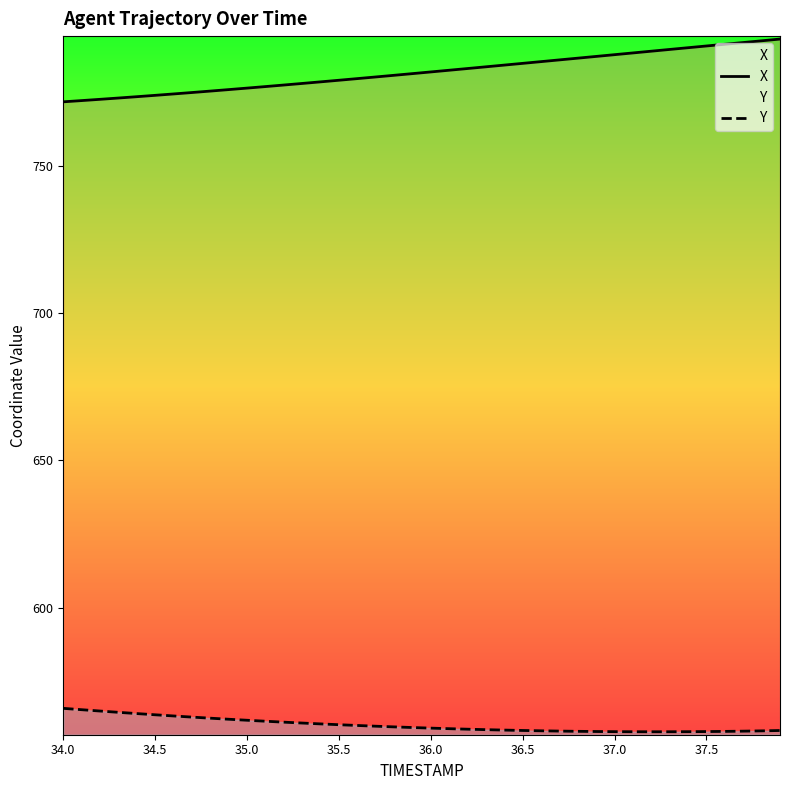

Rank the series by their average value, from lowest to highest.

Y, X